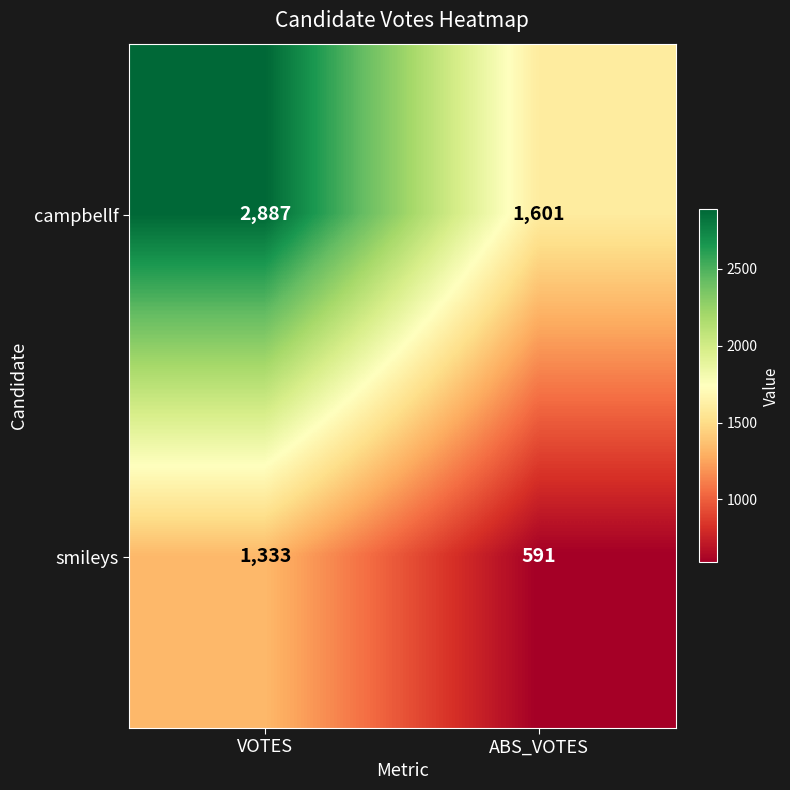

What is the difference between the highest and lowest values at ABS_VOTES?

1010